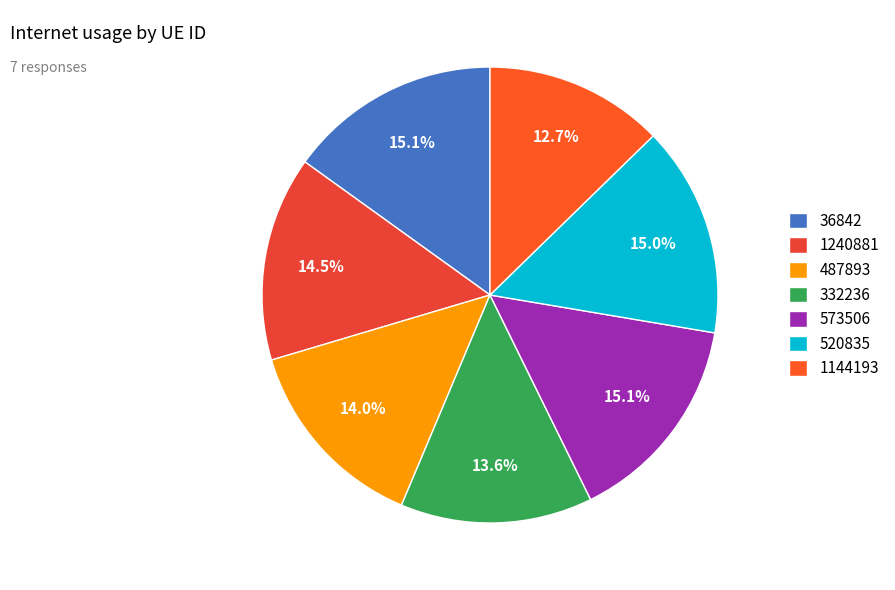

The 36842 slice represents 1% of the pie. True or false?

False